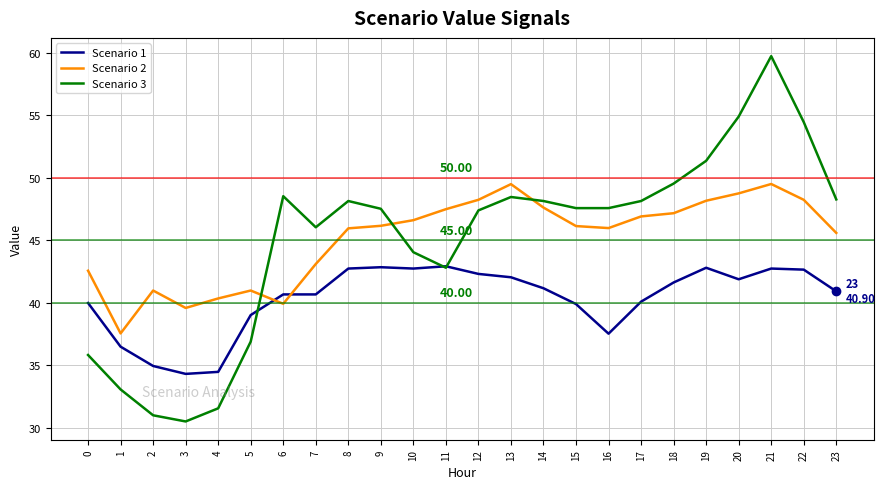

The value of Scenario 1 at 18 is 16.6. True or false?

False